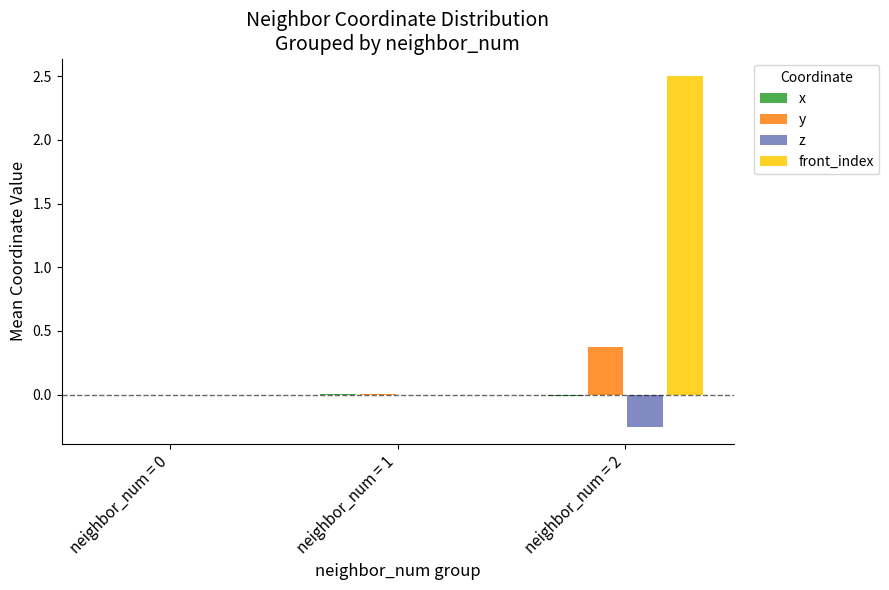

At which category is the sum across all series the highest?

neighbor_num = 2